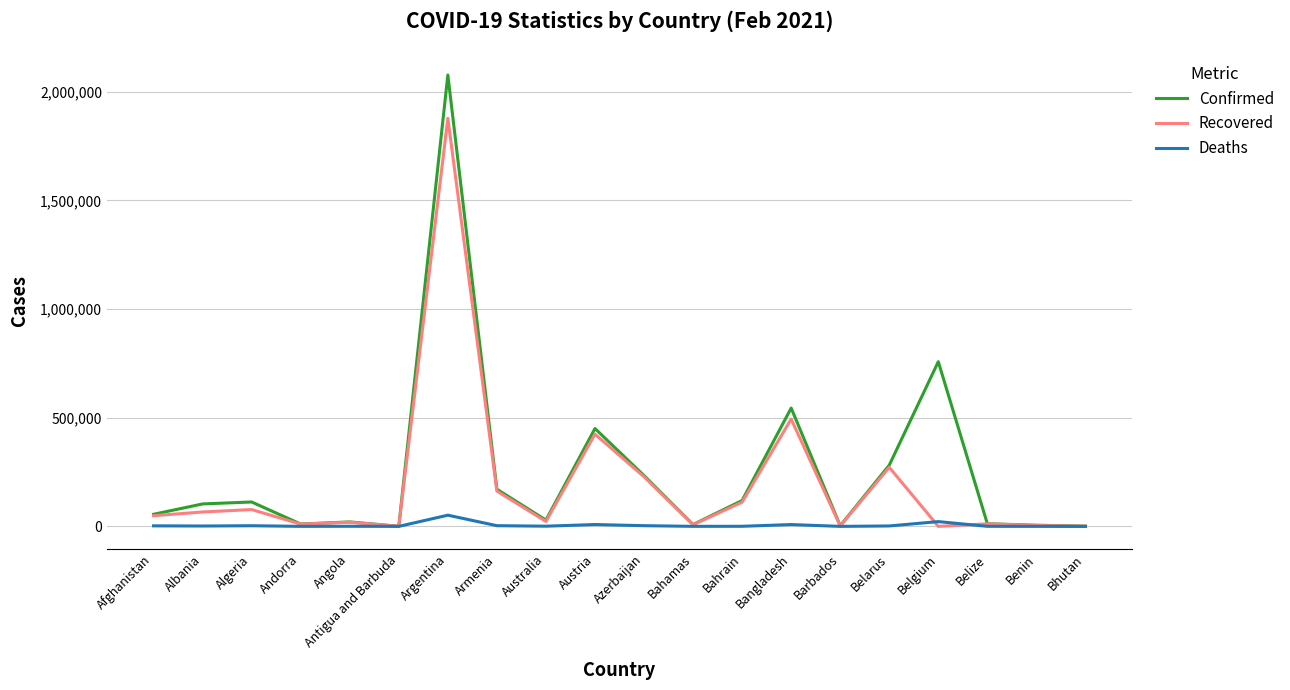

What is the sum of the Confirmed values at Afghanistan and Bangladesh?

600208